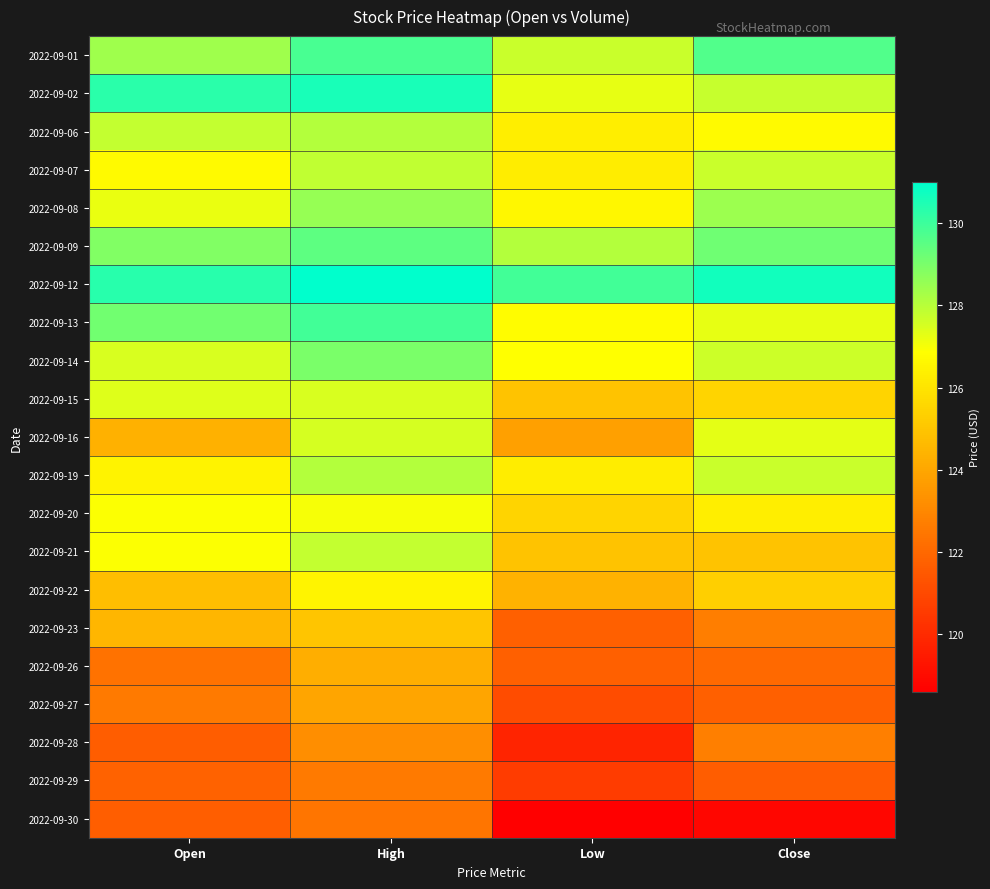

Which series has the largest total across all categories?

2022-09-12